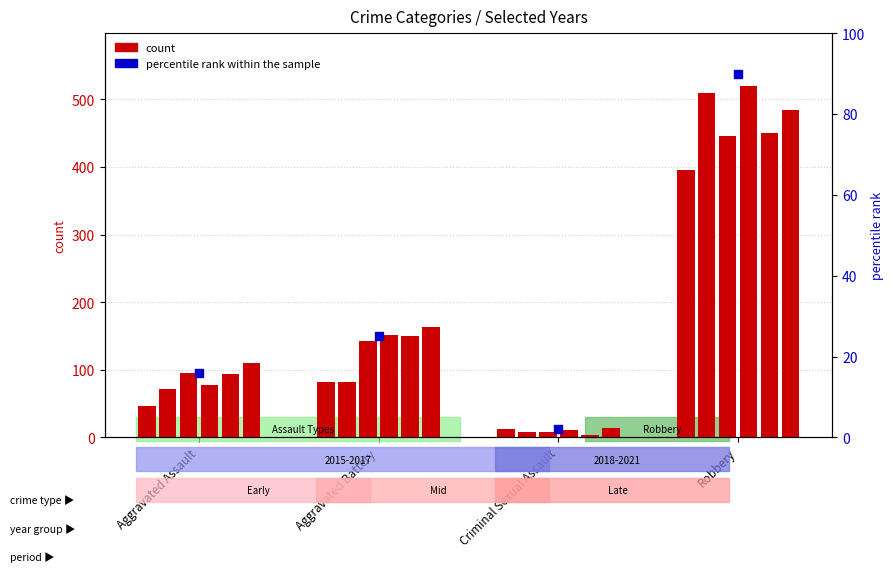

Approximately how many times larger is the value at Aggravated Assault compared to Robbery?

0.2